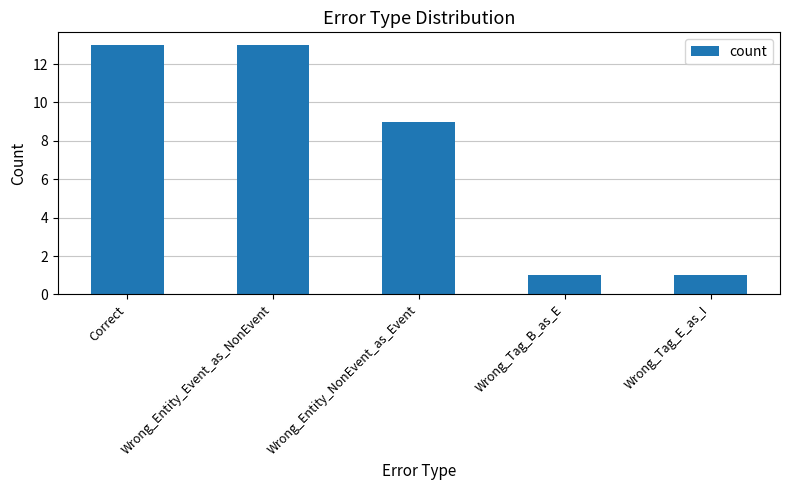

Approximately how many times larger is the value at Wrong_Tag_B_as_E compared to Wrong_Entity_NonEvent_as_Event?

0.1